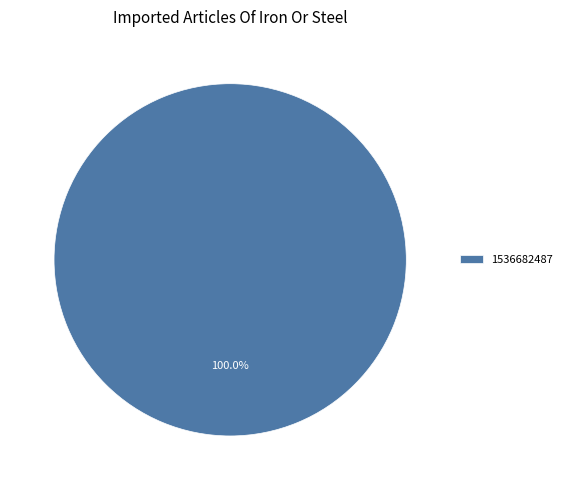

What percentage is the 1536682487 slice, to the nearest percent?

100%